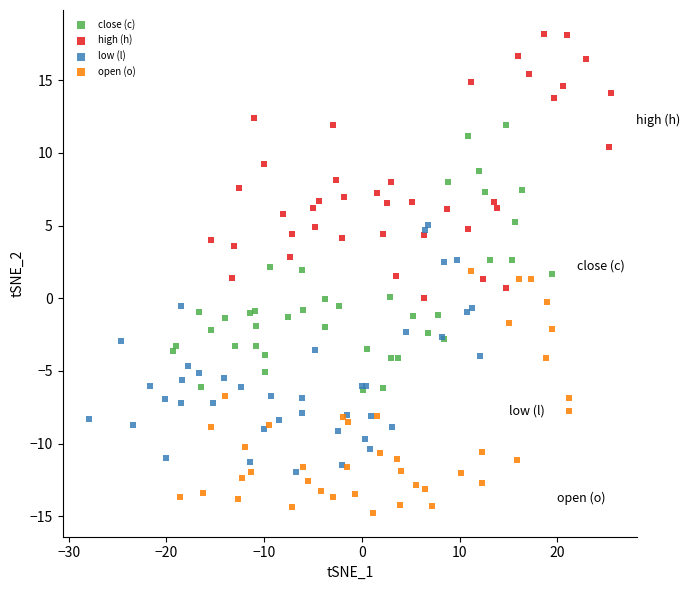

Which series reaches the minimum Y coordinate?

open (o)